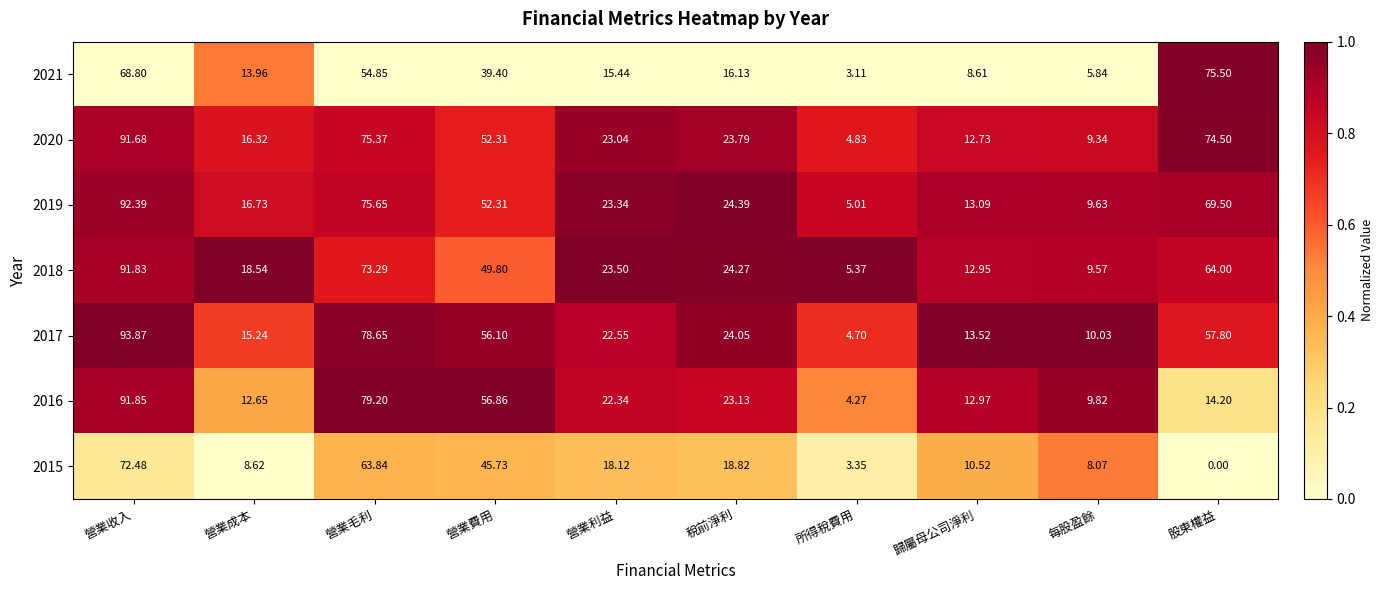

At which label does 2019 reach its peak?

營業收入